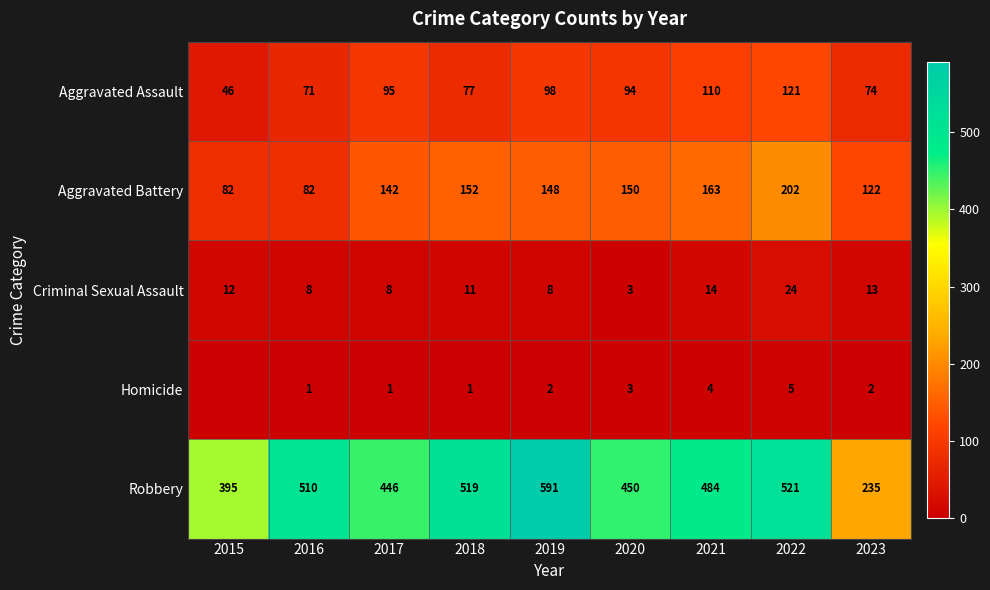

Is it true that Aggravated Battery equals 243 at 2017?

False